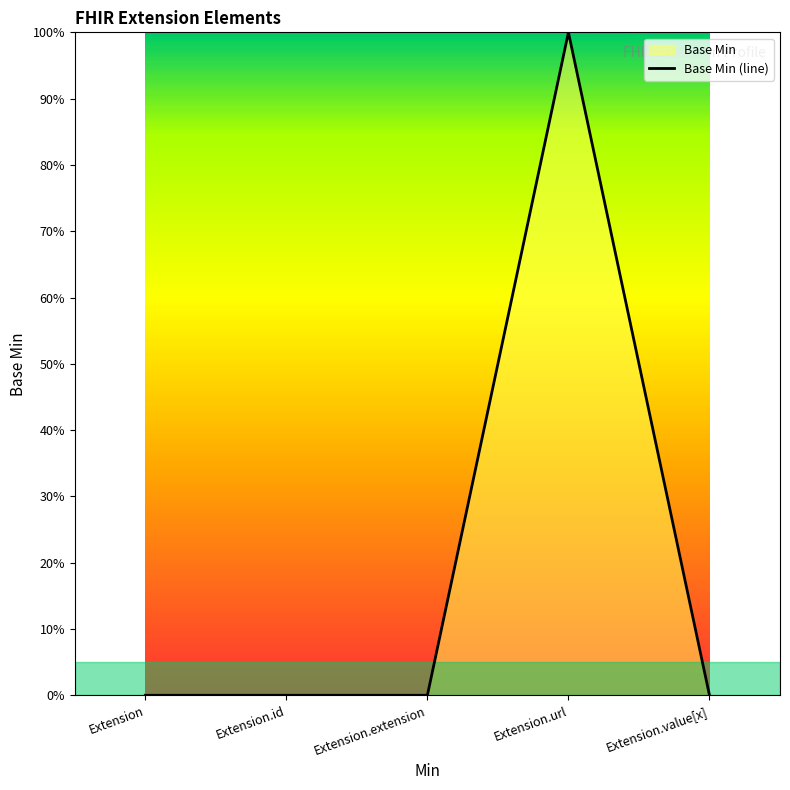

Rank the categories by value from lowest to highest.

Extension, Extension.id, Extension.extension, Extension.value[x], Extension.url